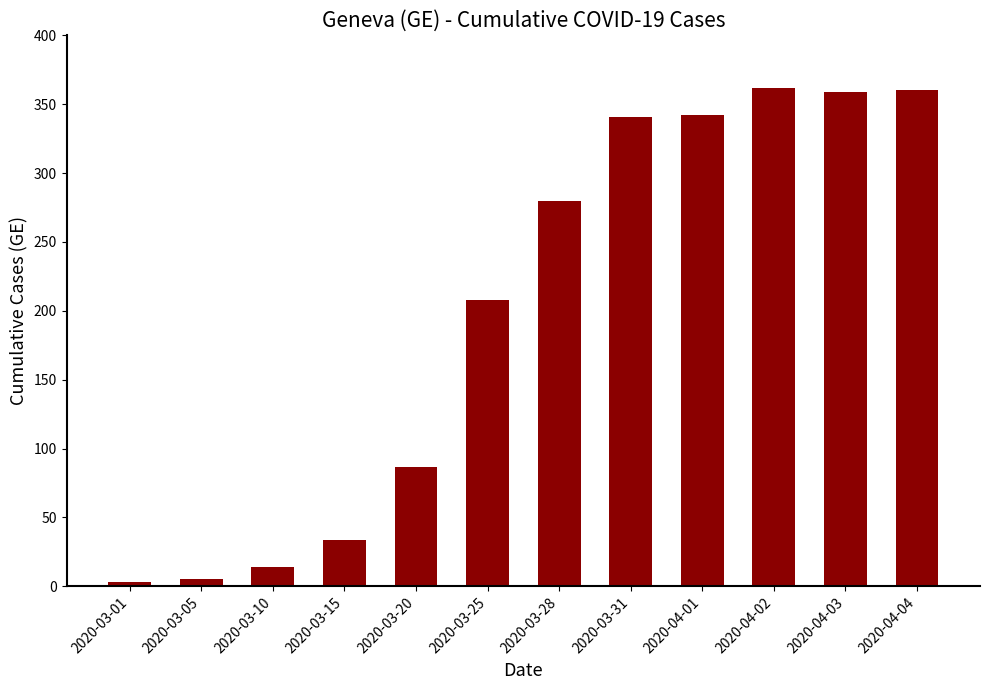

What is the label of the 12th bar from the left?

2020-04-04